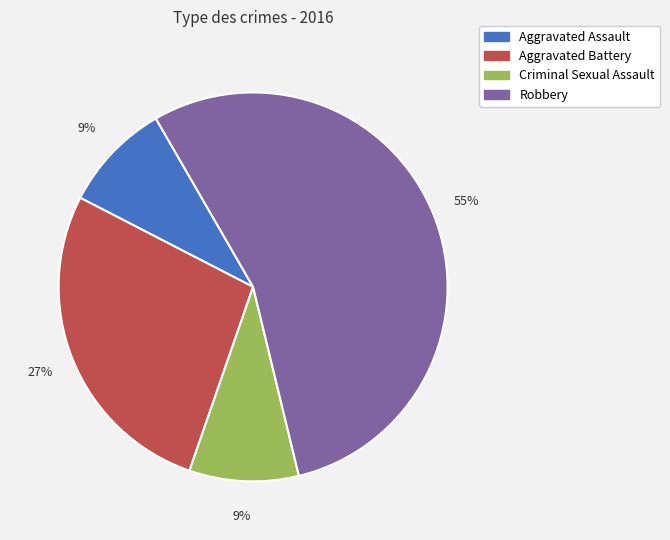

Which category has the biggest portion of the pie?

Robbery